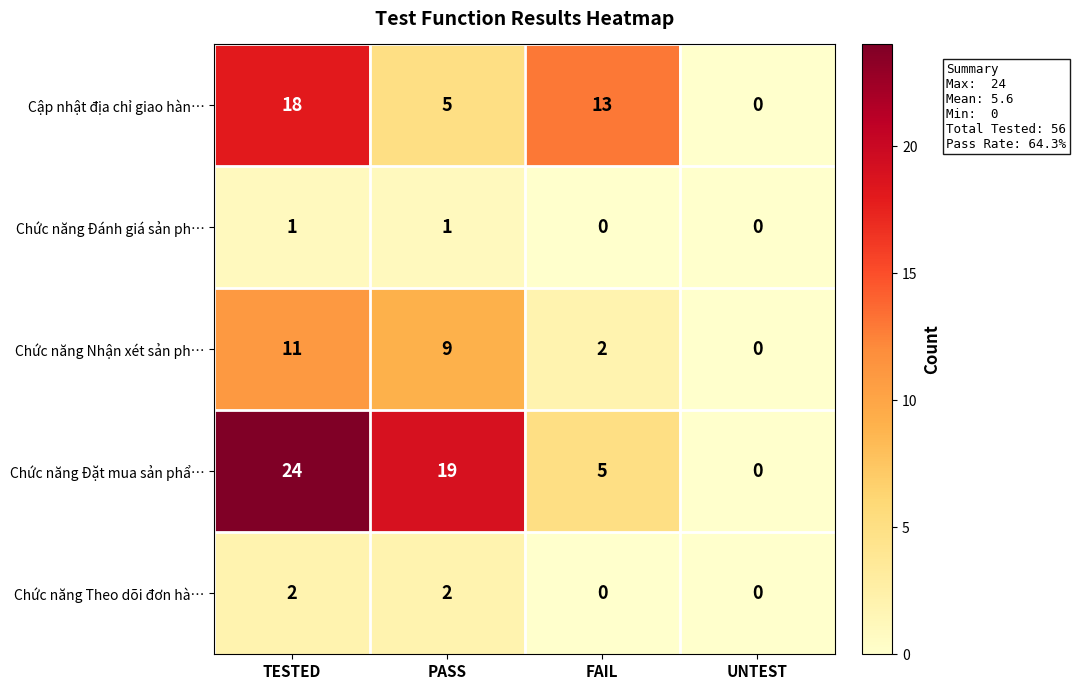

At which category is the sum across all series the highest?

TESTED